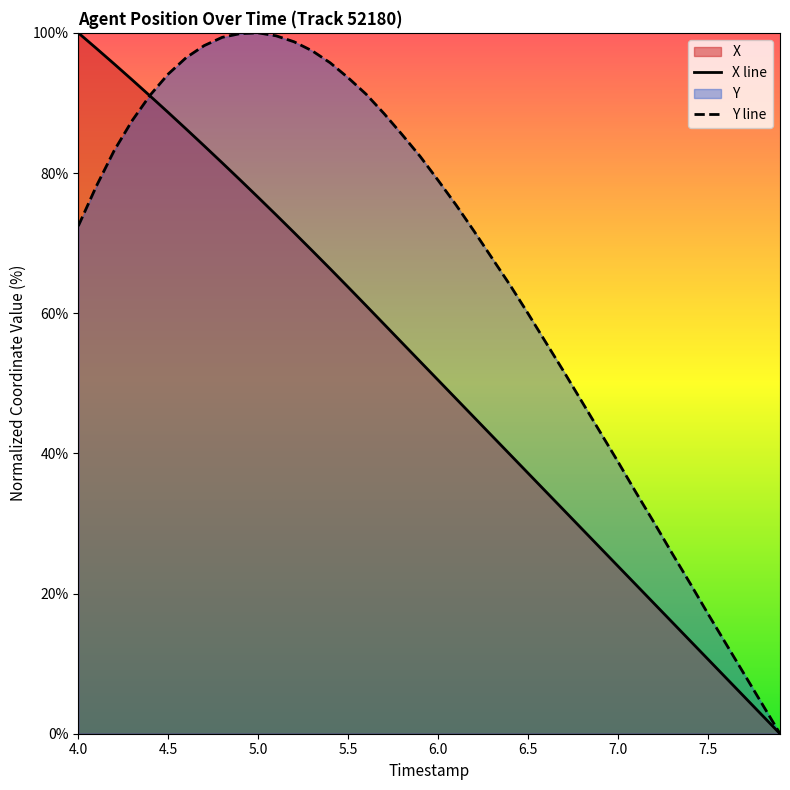

The X line series shows 20.4 at 6.0. True or false?

False